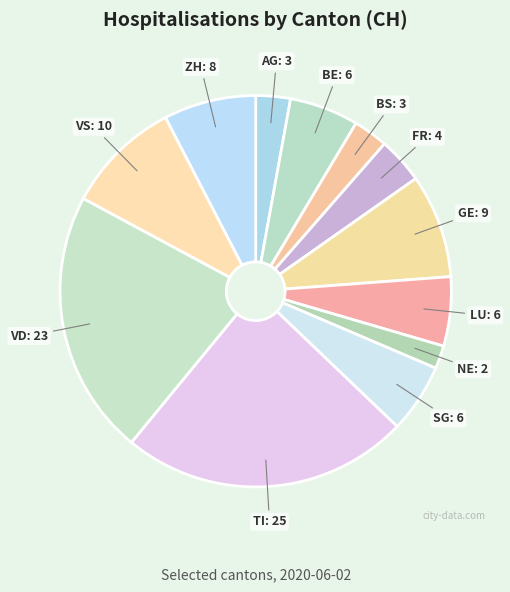

The VS slice represents 1% of the pie. True or false?

False